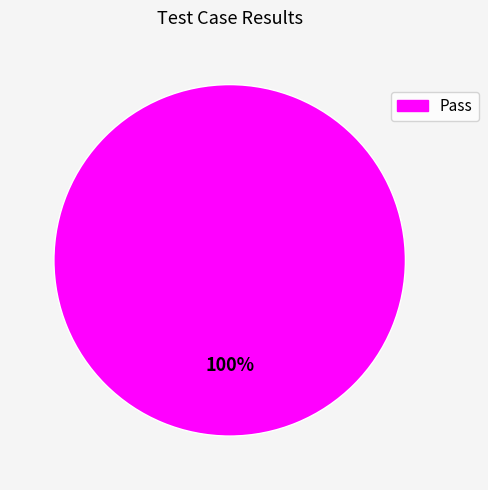

Does any single category account for the majority?

Yes